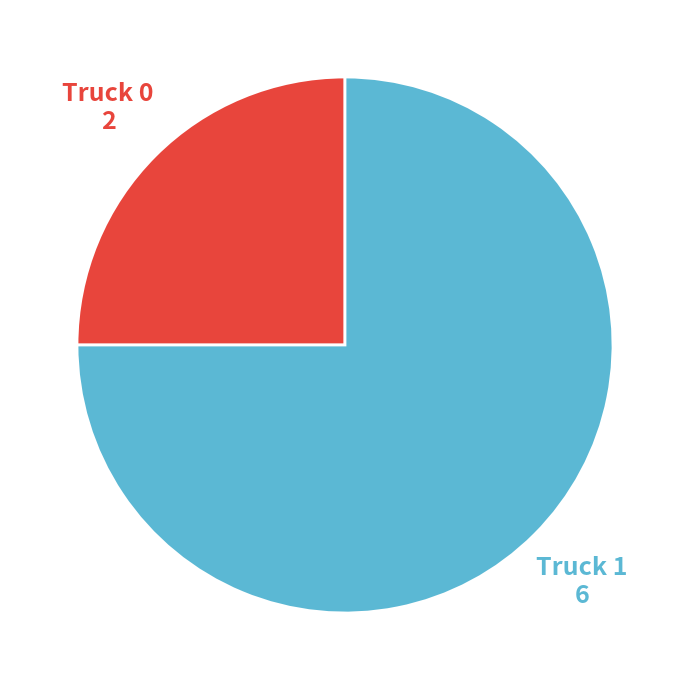

Combined, do Truck 1 and Truck 0 account for over 50%?

Yes